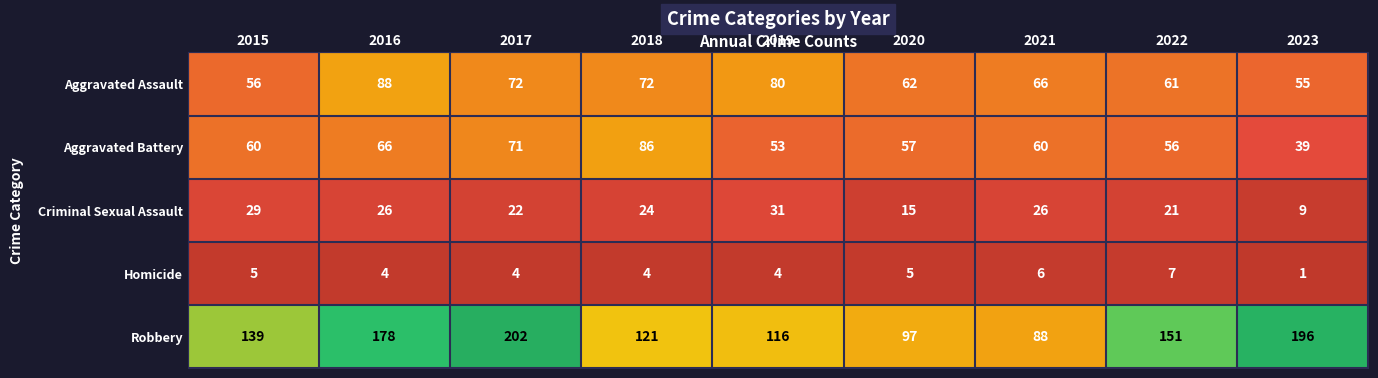

What is the spread (max minus min) of values at 2022?

144